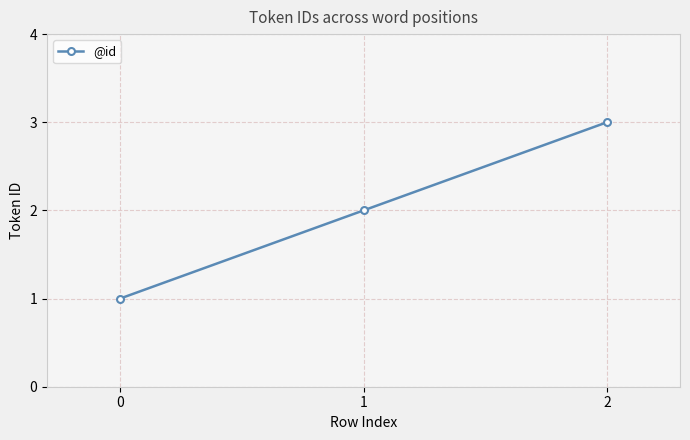

What is the change in value from 0 to 2?

+2